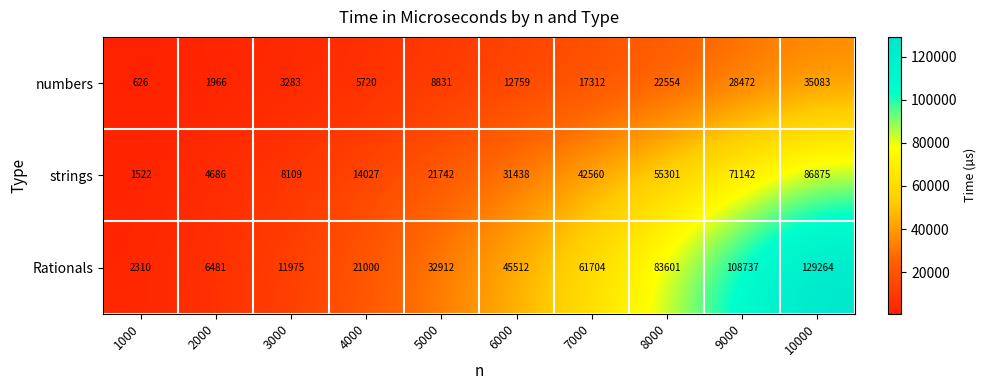

Which series changed the most between 6000 and 9000?

Rationals